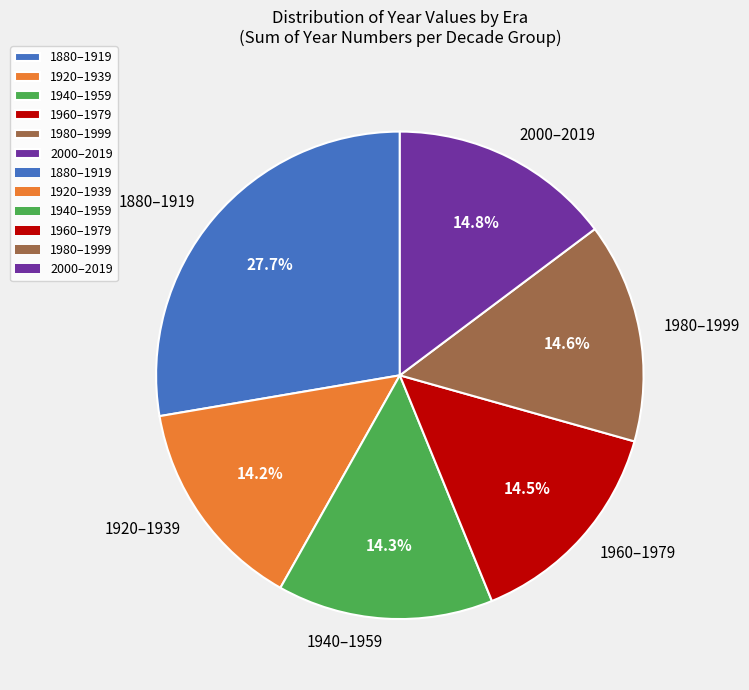

Count the number of slices in the pie.

6